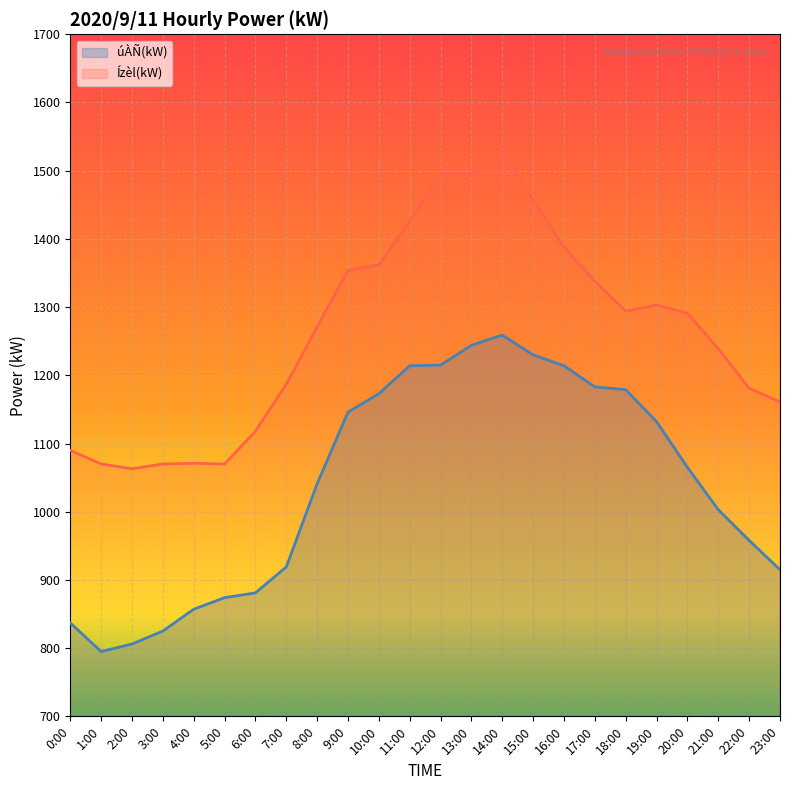

How many interior local peaks does the úÀÑ(kW) series have?

1